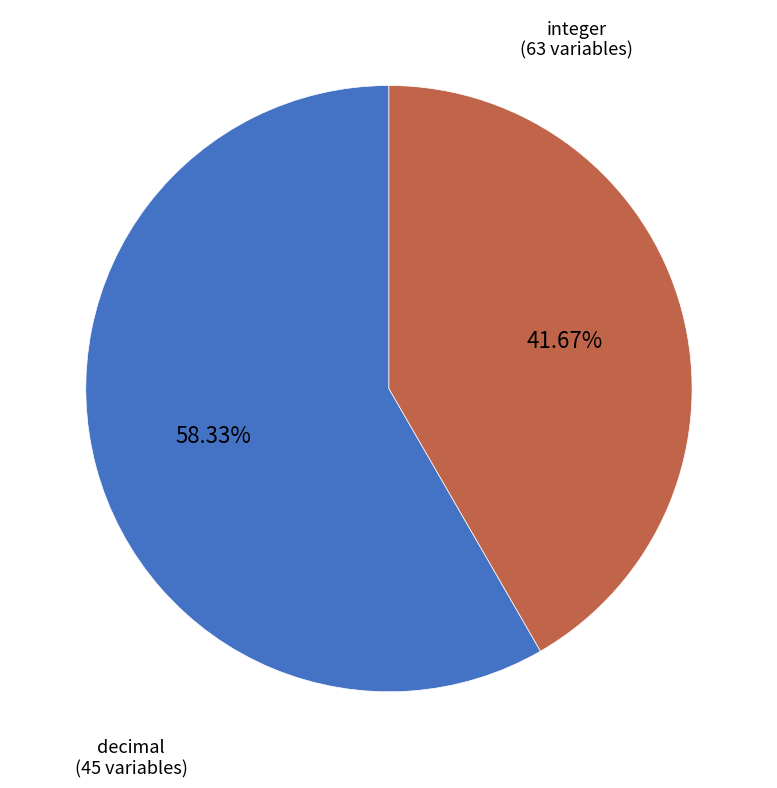

Count the number of slices in the pie.

2